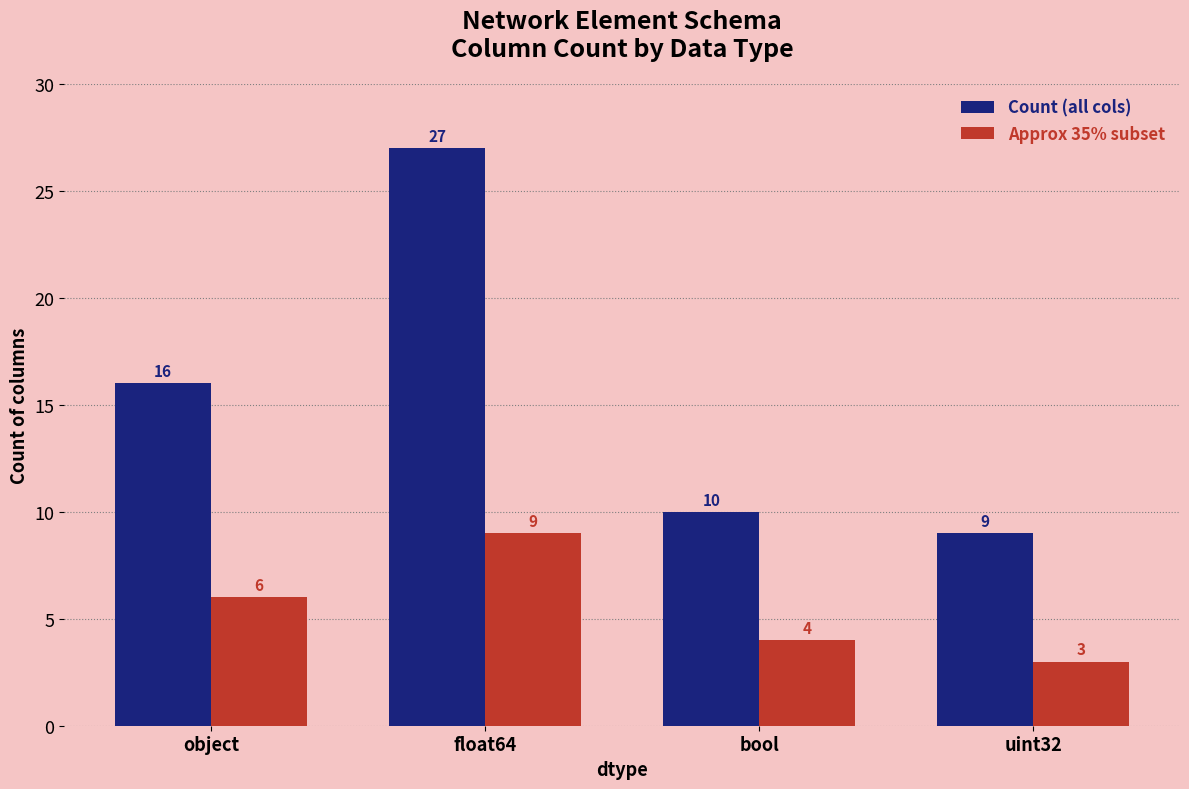

What is the greatest value displayed?

27